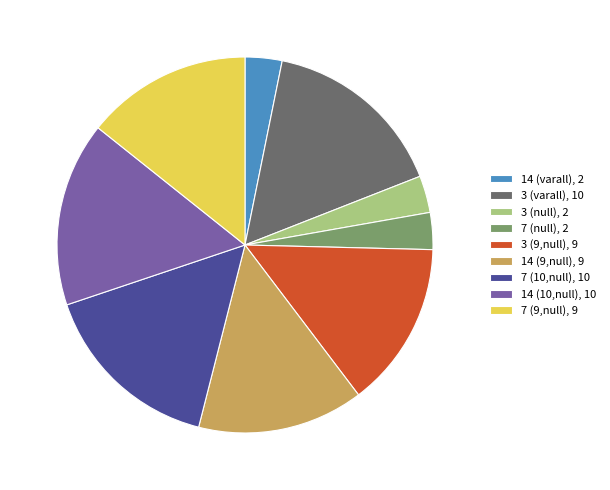

Do 3 (varall), 10 and 14 (9,null), 9 together represent more than half of the pie?

No